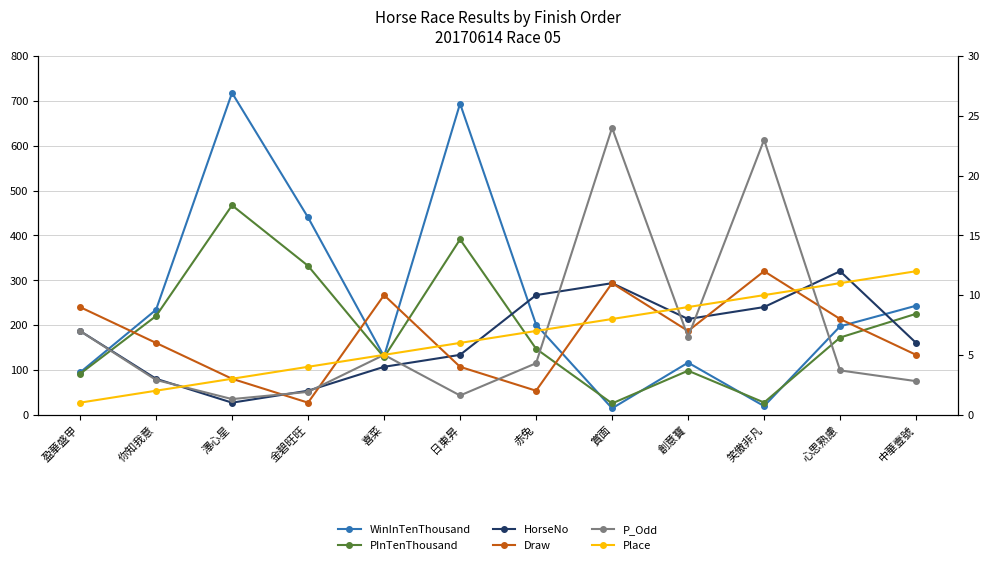

What position from the left is 盈華盛甲?

1